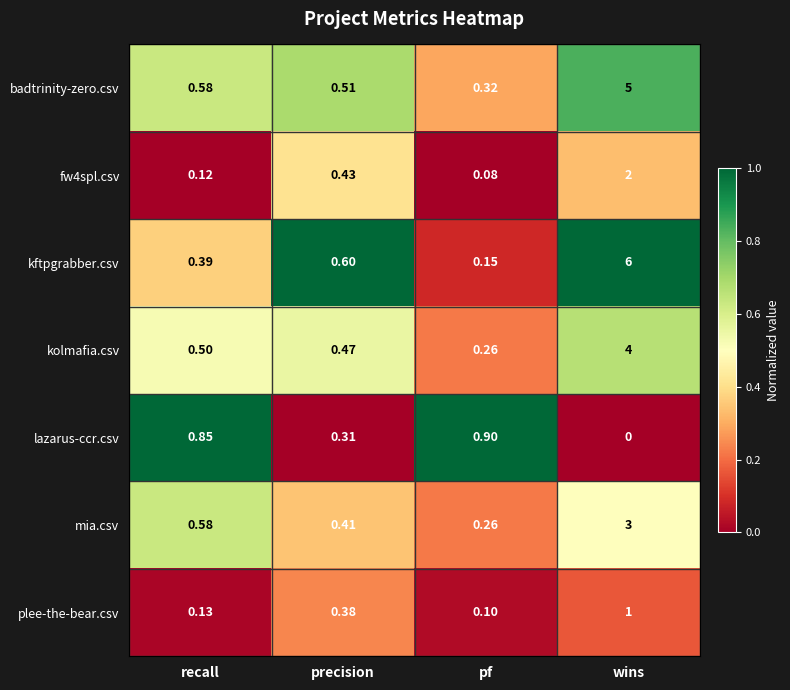

At which label is lazarus-ccr.csv closest to 0?

wins